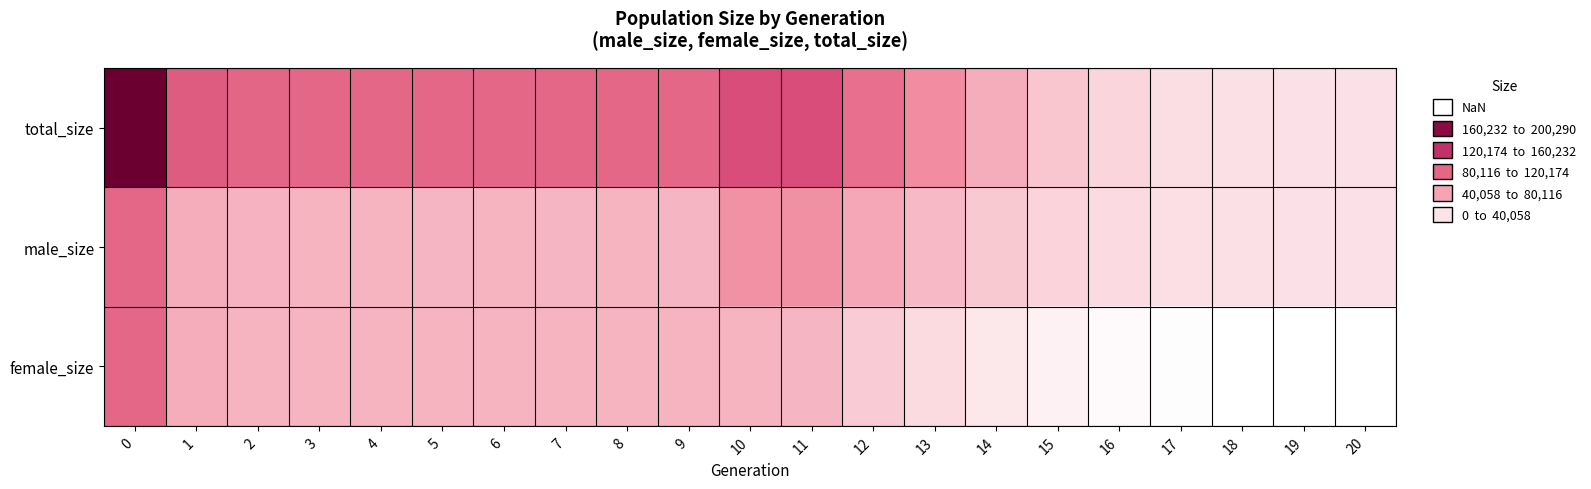

Rank the series at 15 from lowest to highest value.

female_size, male_size, total_size